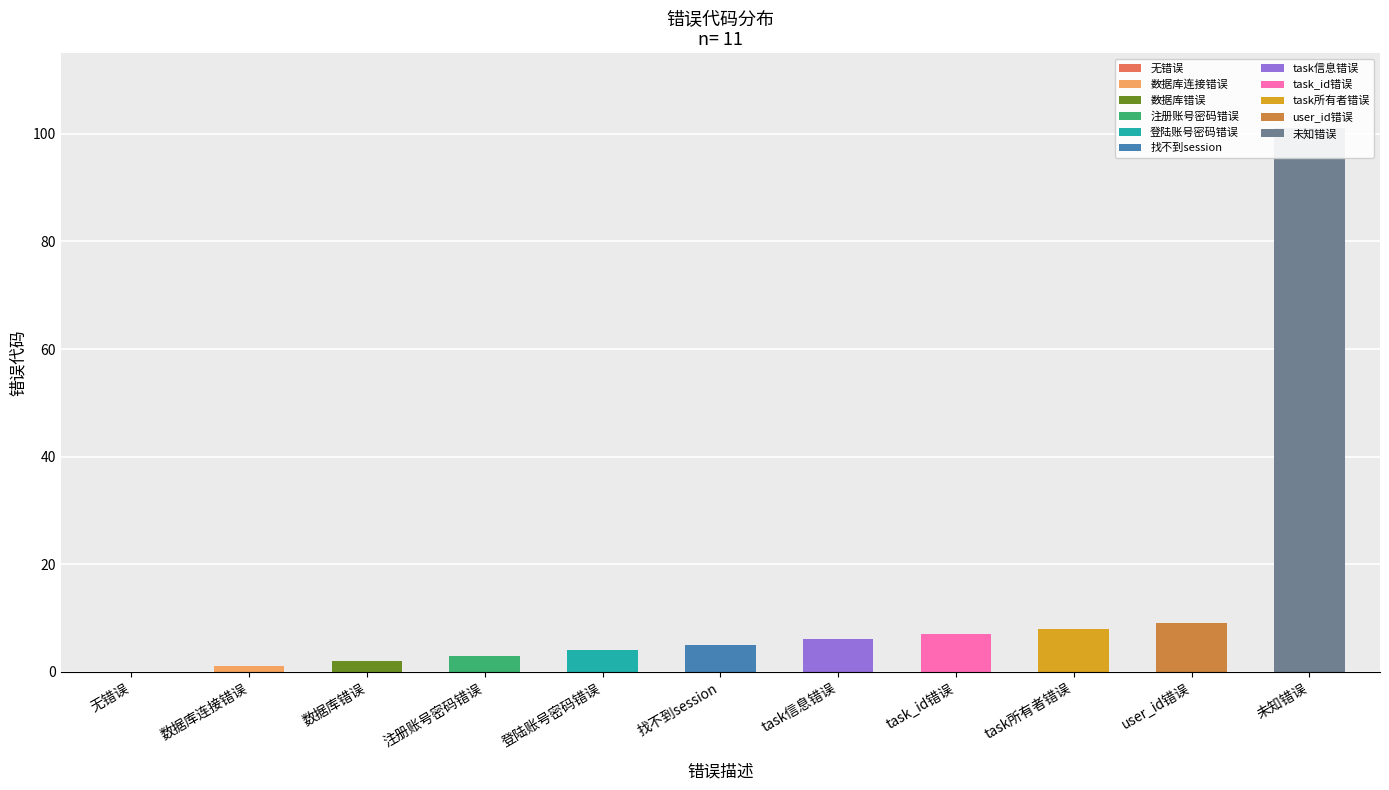

Which label corresponds to the largest value in the chart?

未知错误